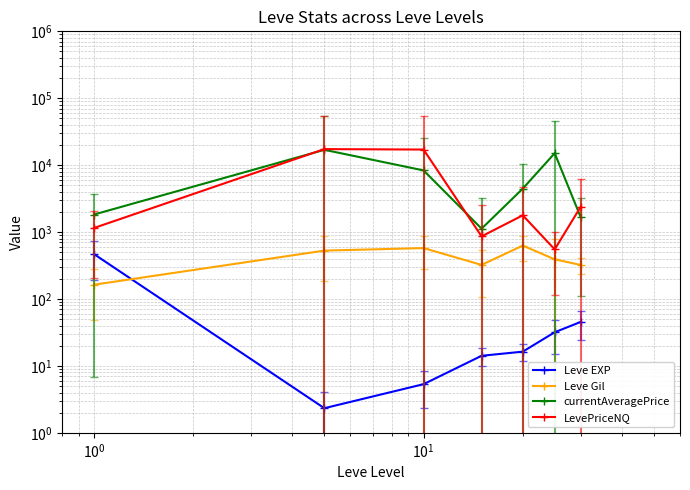

Is the value of currentAveragePrice at $\mathdefault{10^{3}}$ greater than the value of LevePriceNQ at $\mathdefault{10^{0}}$?

No